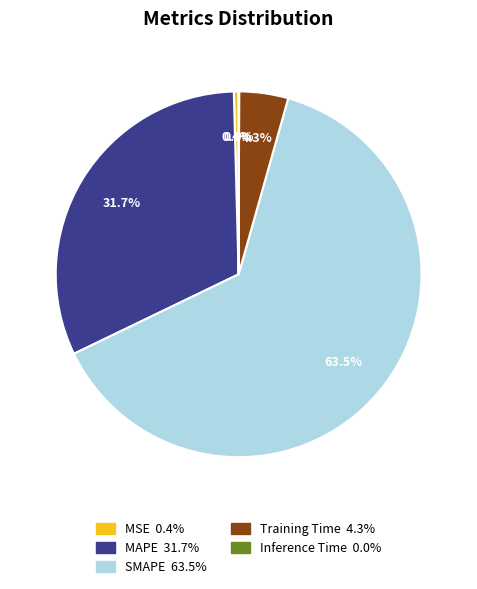

Do Training Time and SMAPE together represent more than half of the pie?

Yes